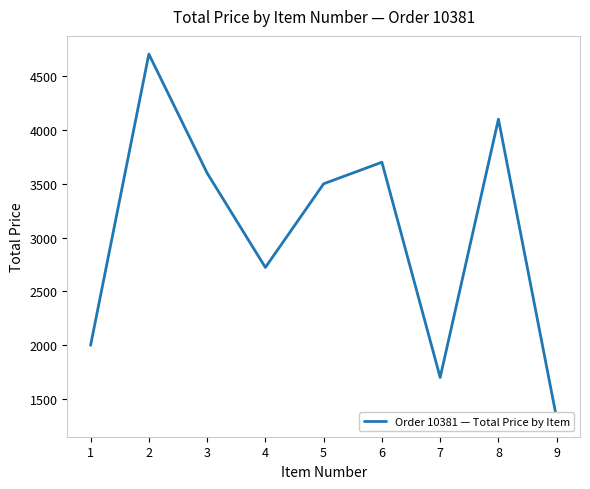

Reading right to left, list all the values displayed in this chart.

1320.8	4100.0	1701.7	3700.0	3500.0	2723.2	3600.0	4704.0	2000.0